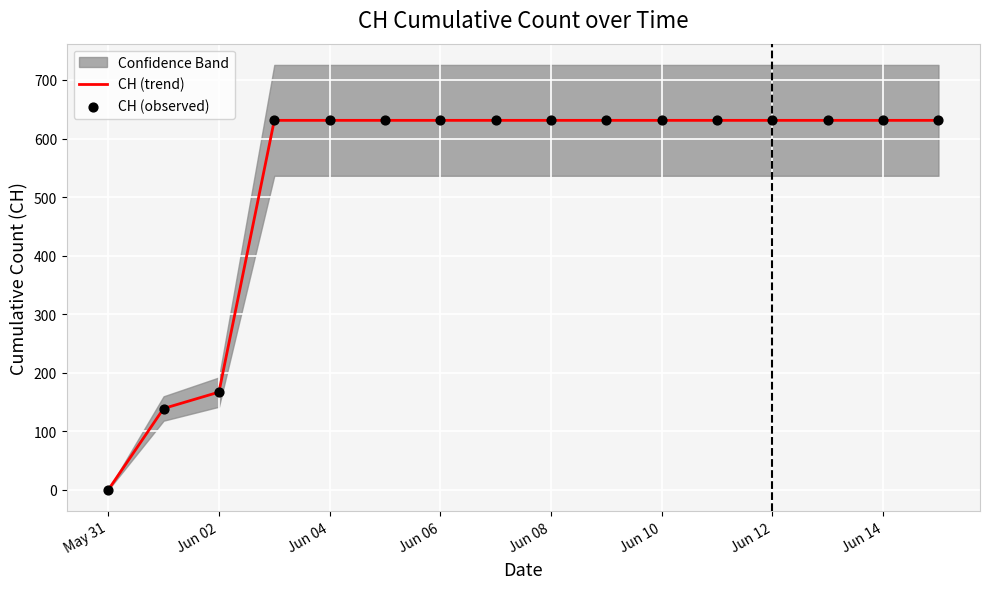

At which category is the sum across all series the highest?

Jun 06